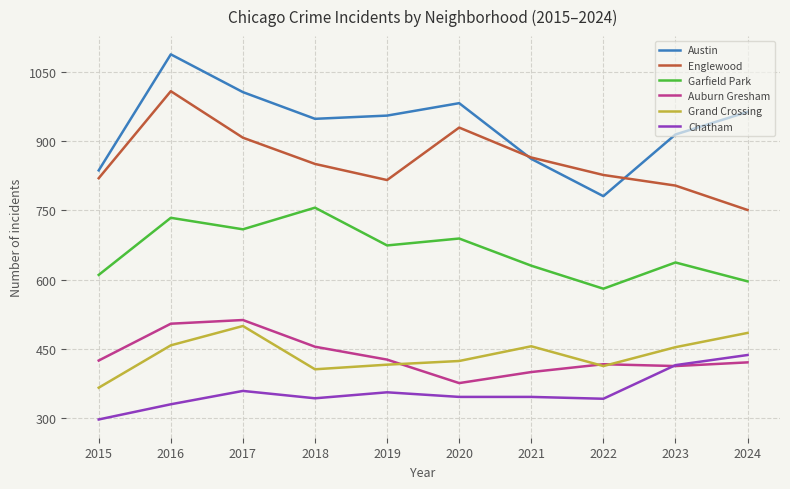

True or false: Auburn Gresham has a value of 246 at 2017.

False